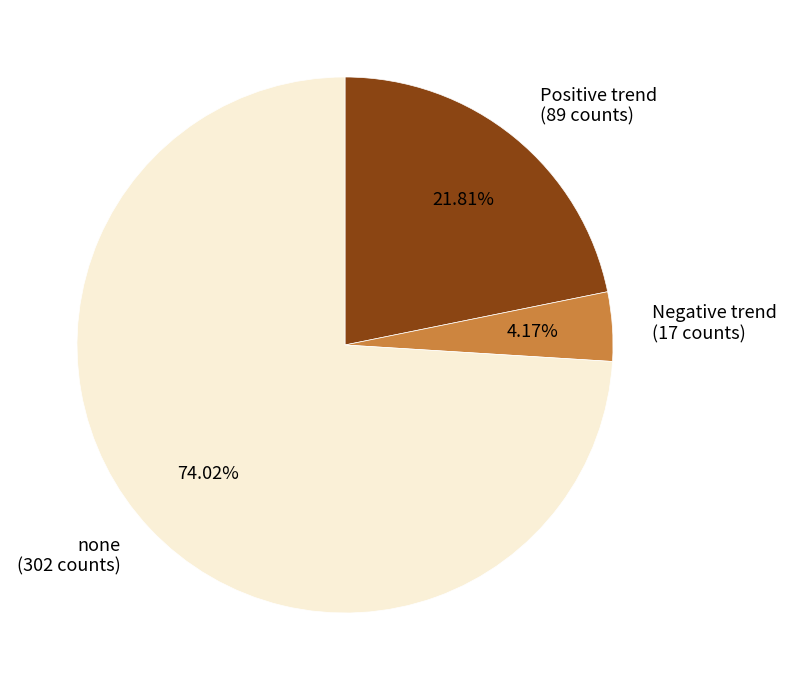

Which has a higher value, none (302 counts) or Negative trend (17 counts)?

none (302 counts)